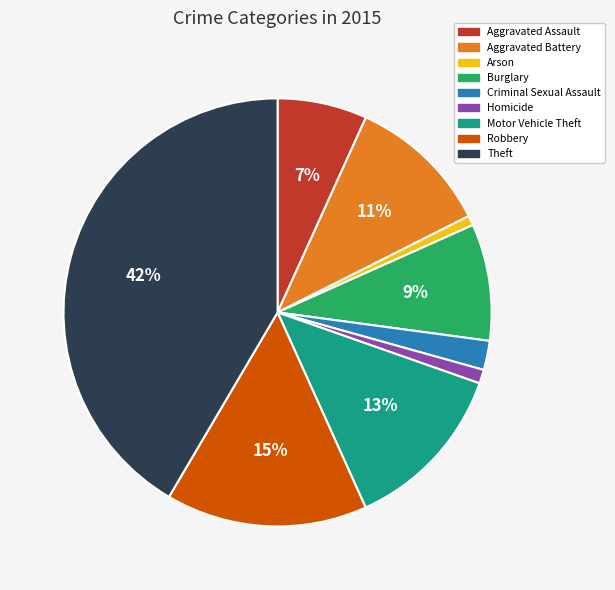

Count the number of slices in the pie.

9